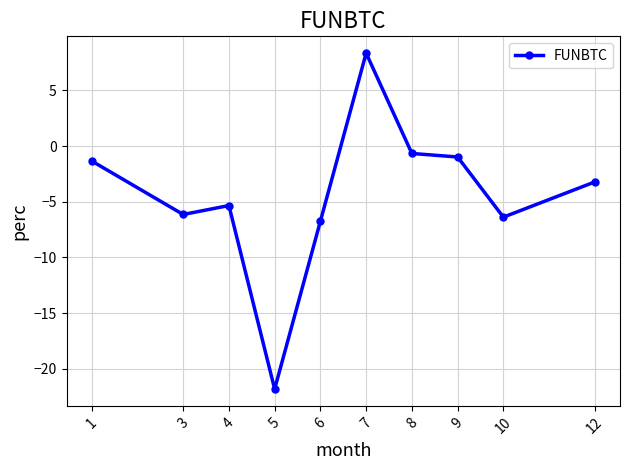

What is the average value?

-4.4